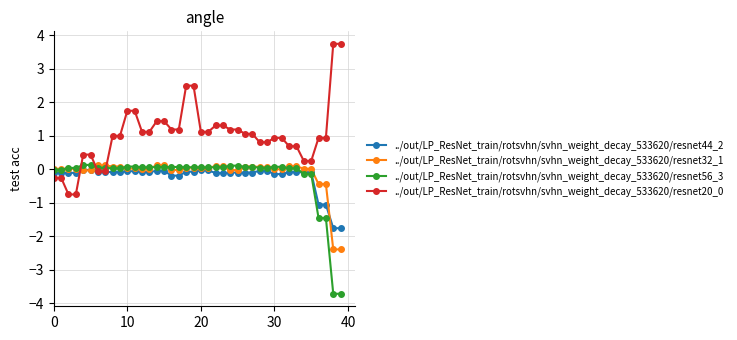

What is the minimum value shown in the chart?

-3.7